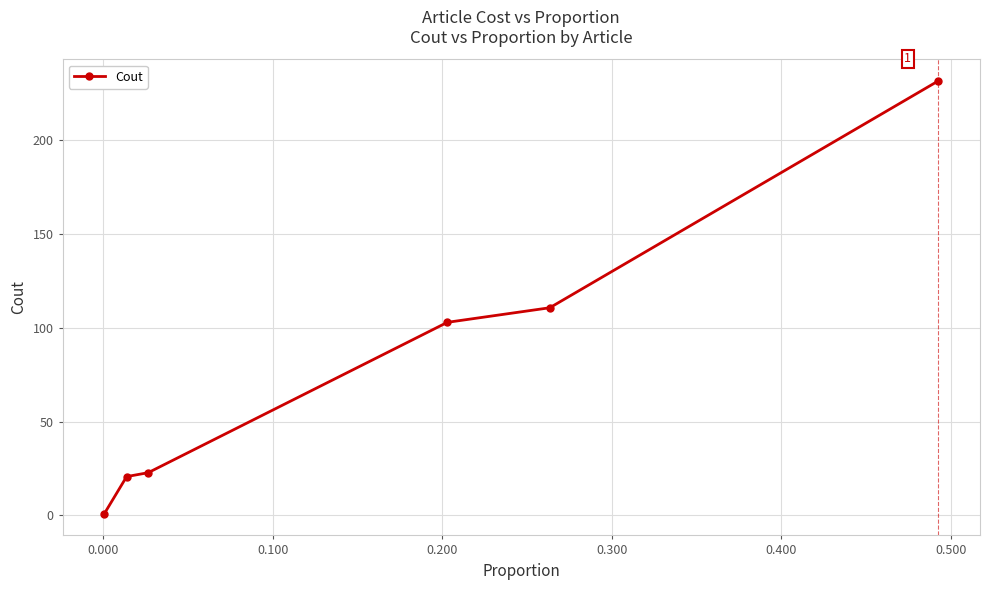

What is the maximum value shown in the chart?

231.5